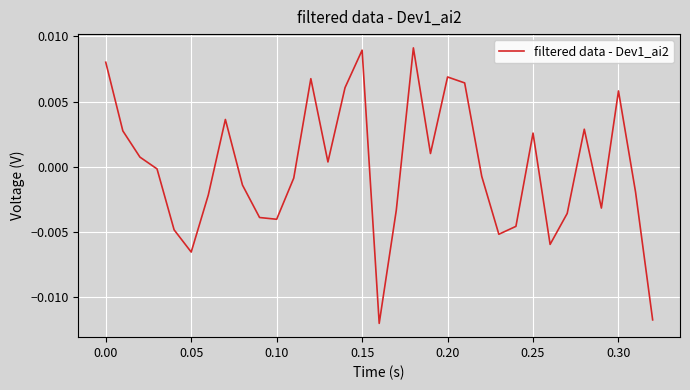

How many lines are shown in the chart?

1